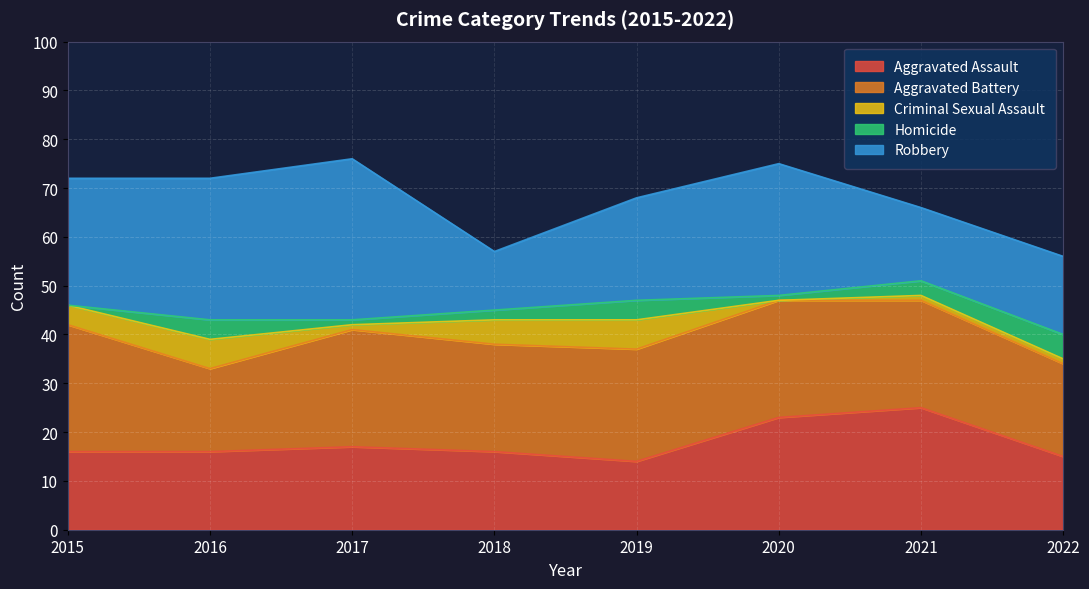

At which category is the sum across all series the highest?

2017